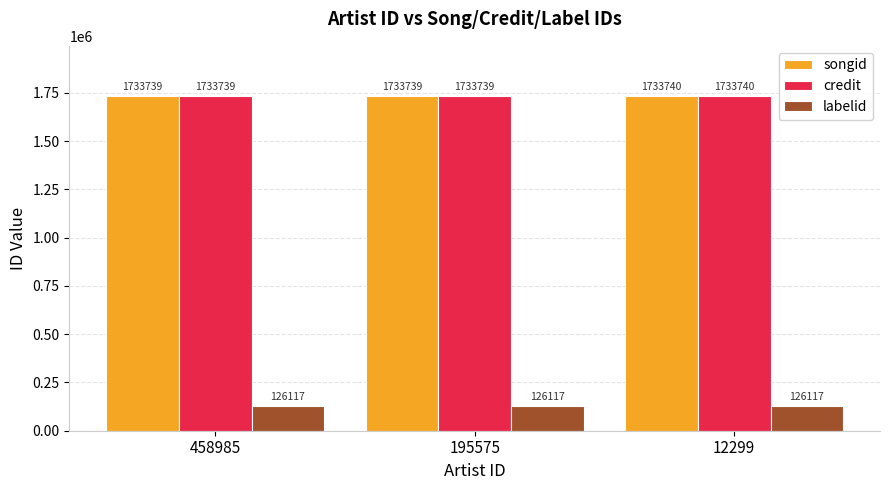

What value does the labelid series have at 458985?

126117